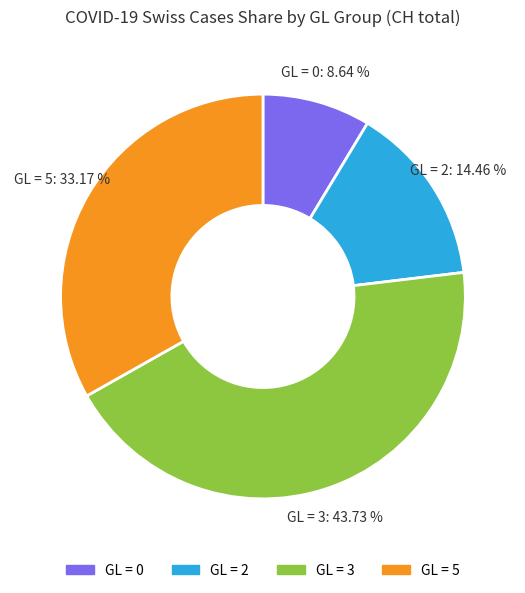

Does any single category account for the majority?

No